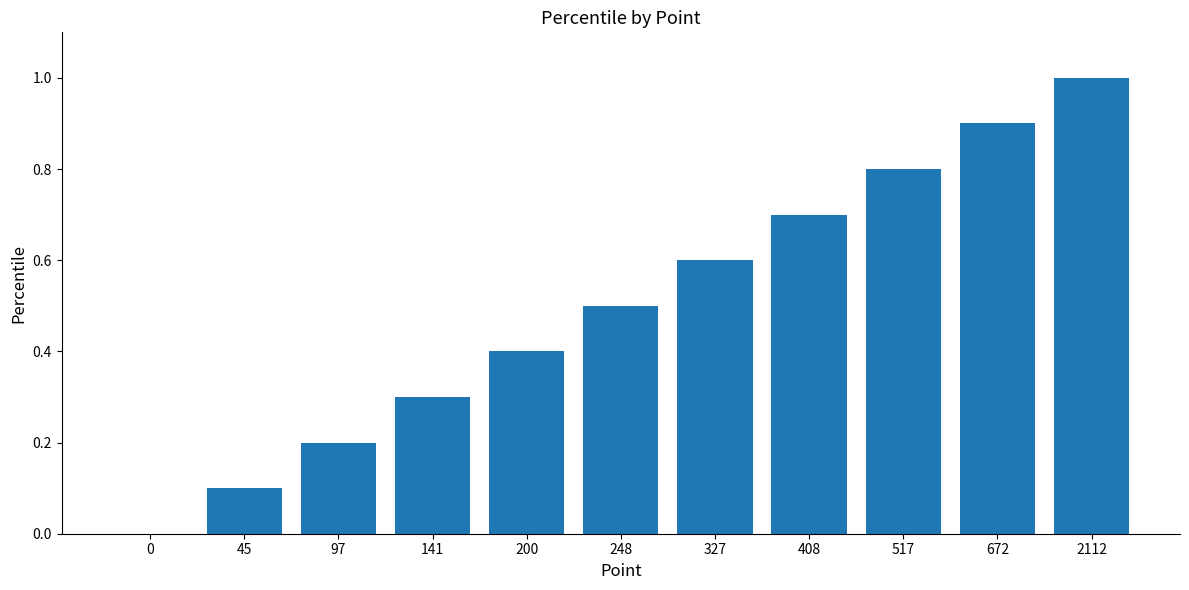

What is the change in value from 45 to 517?

+0.7